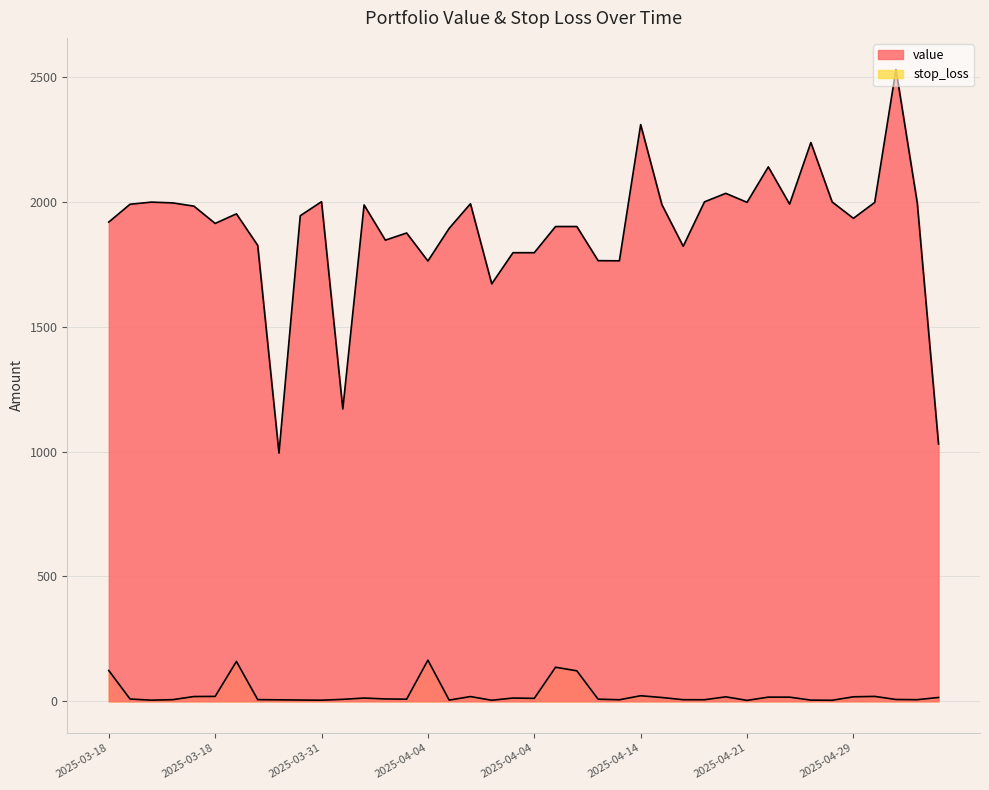

Rank the series by their average value, from lowest to highest.

stop_loss, value